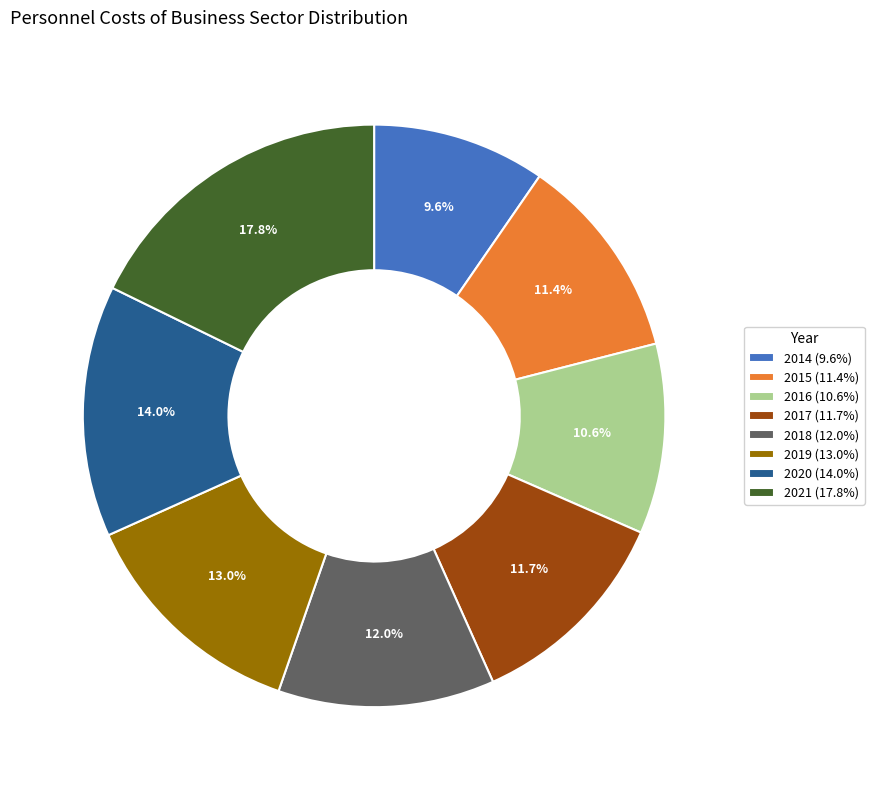

What is the ratio of the value at 2020 to the value at 2017?

1.2